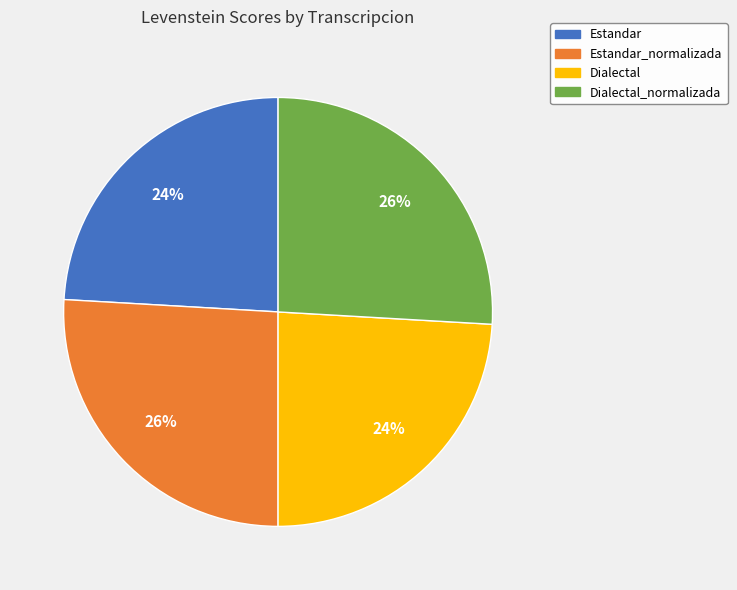

True or false: Estandar accounts for 24% of the total.

True